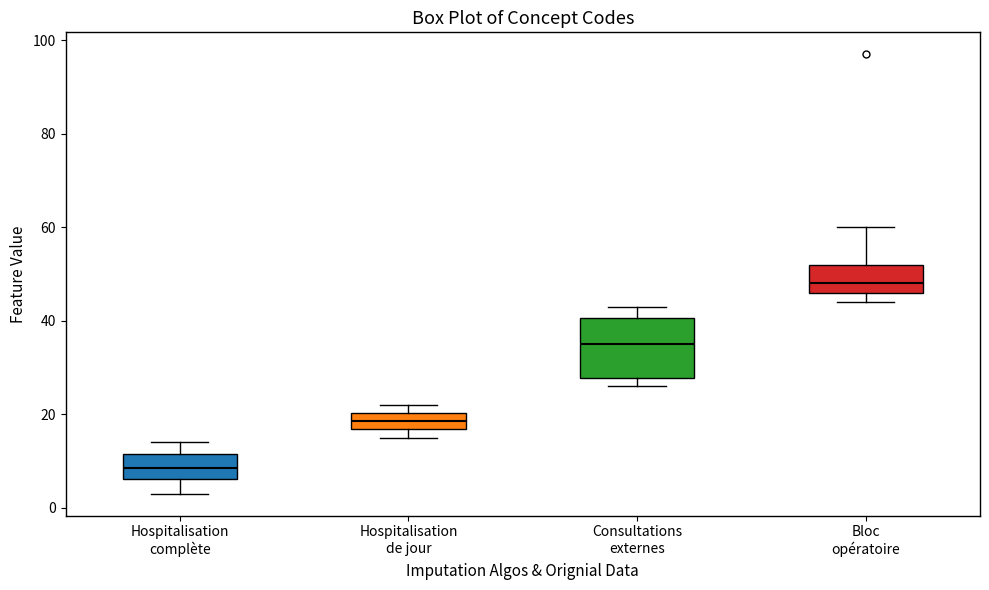

Which box is the tallest, from its lower edge to its upper edge?

Consultations externes